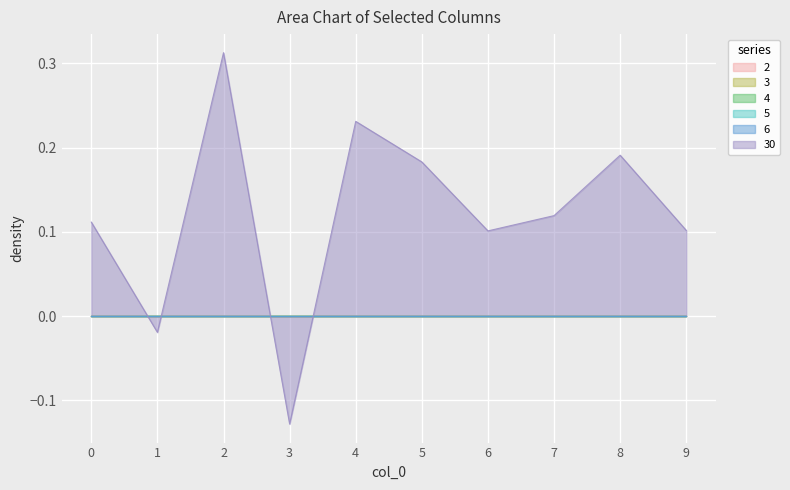

At 5, list the series in order from largest to smallest.

30, 2, 3, 4, 5, 6